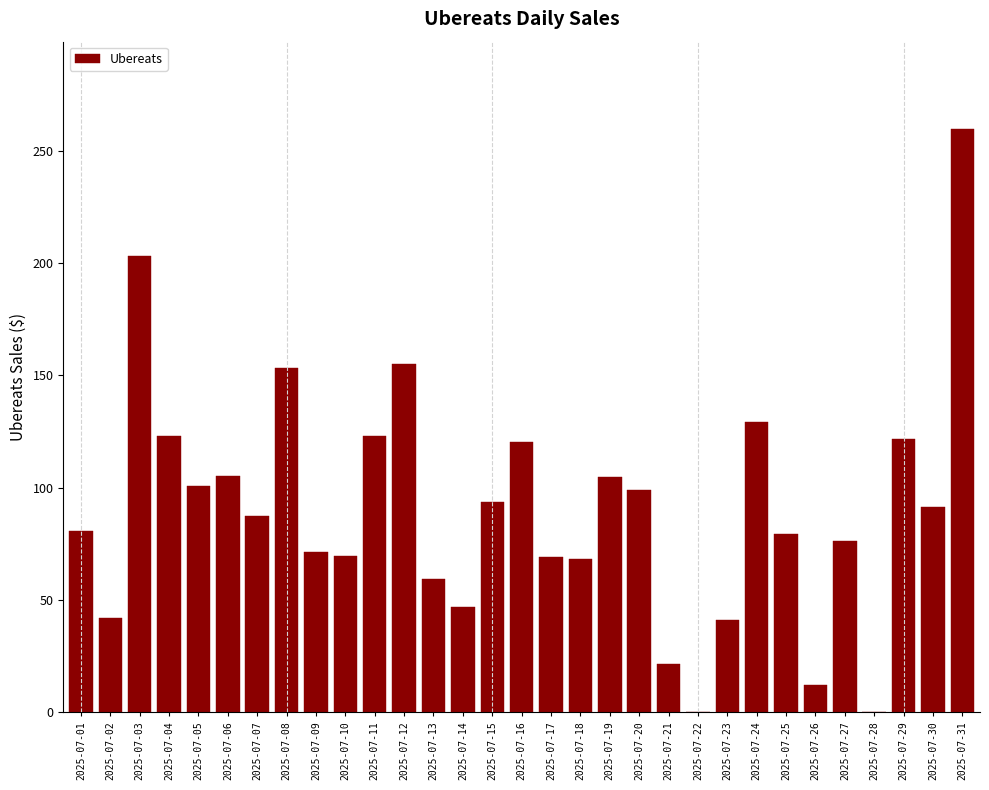

What is the greatest value displayed?

259.5